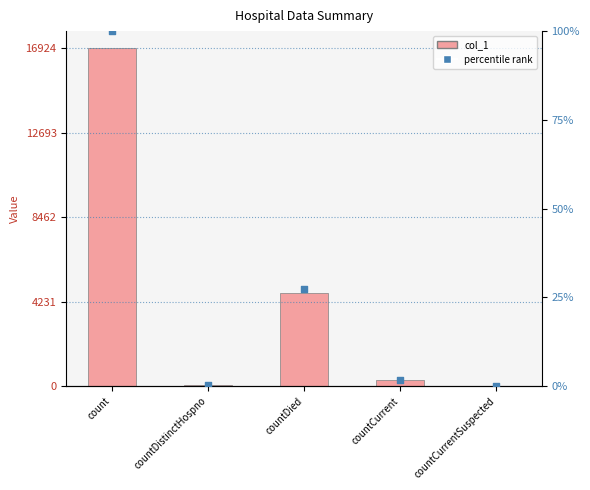

What are all the series names shown in the legend?

col_1, percentile rank